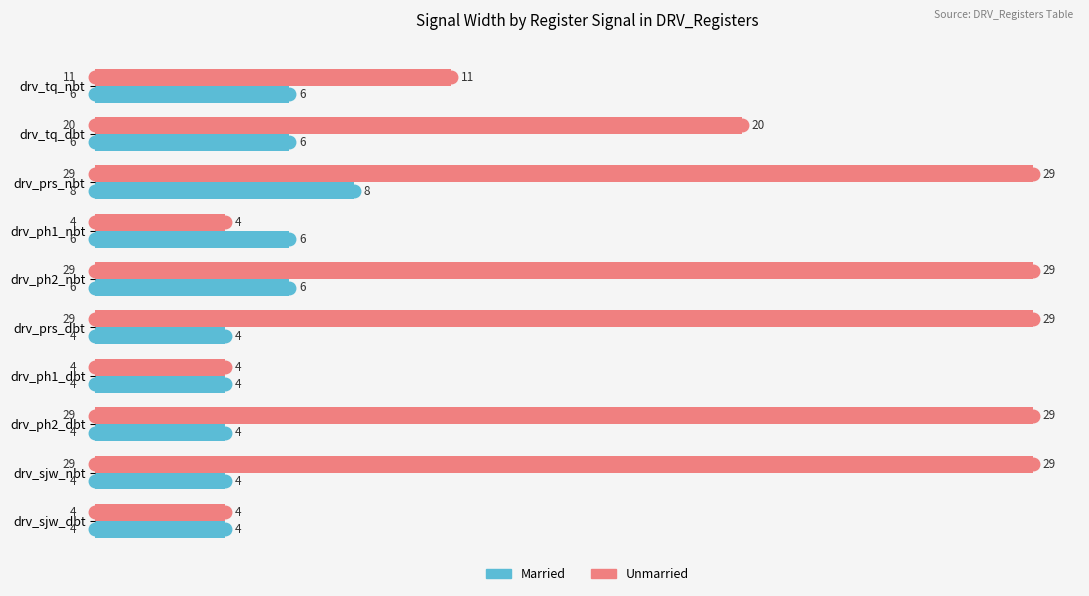

Rank the series by their maximum value, from lowest to highest.

Married, Unmarried